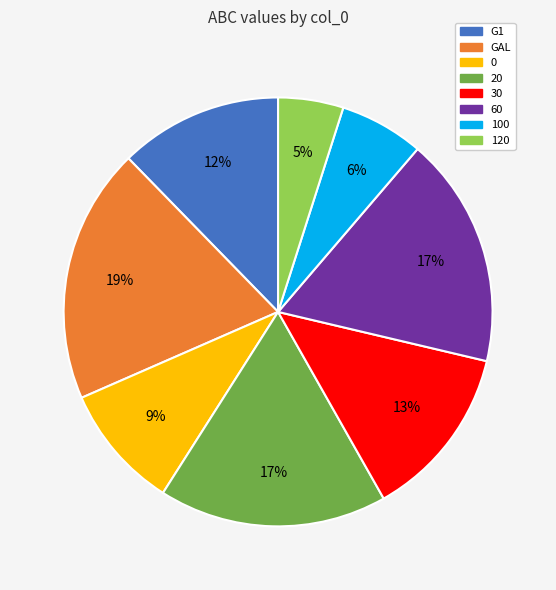

To the nearest percent, what percentage of the pie is 0?

9%